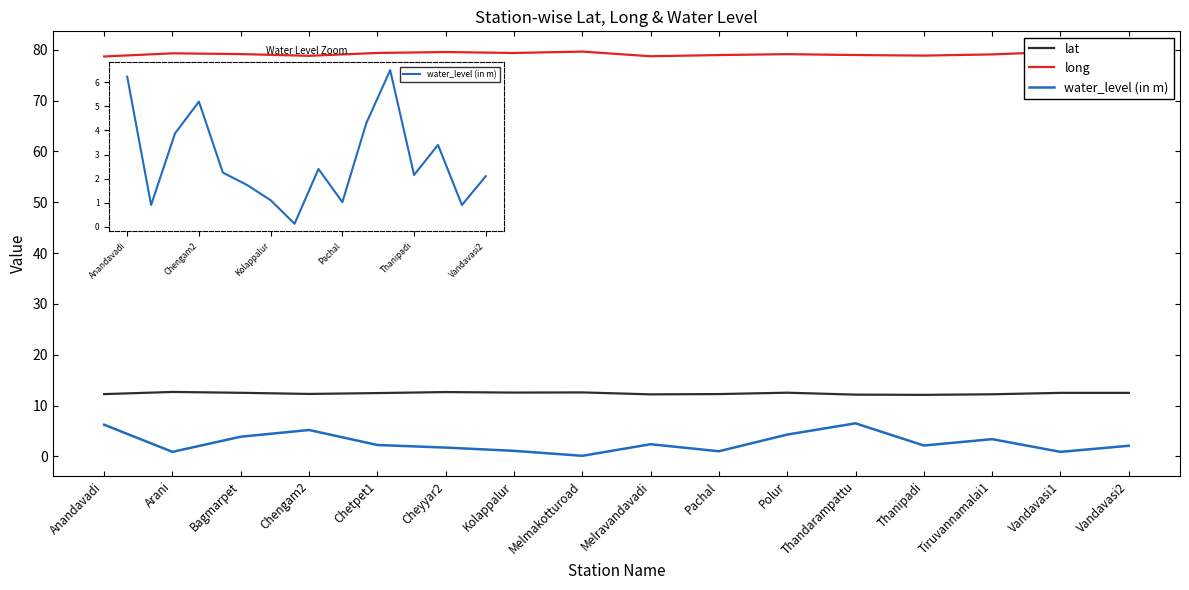

Count the number of categories in the chart.

16